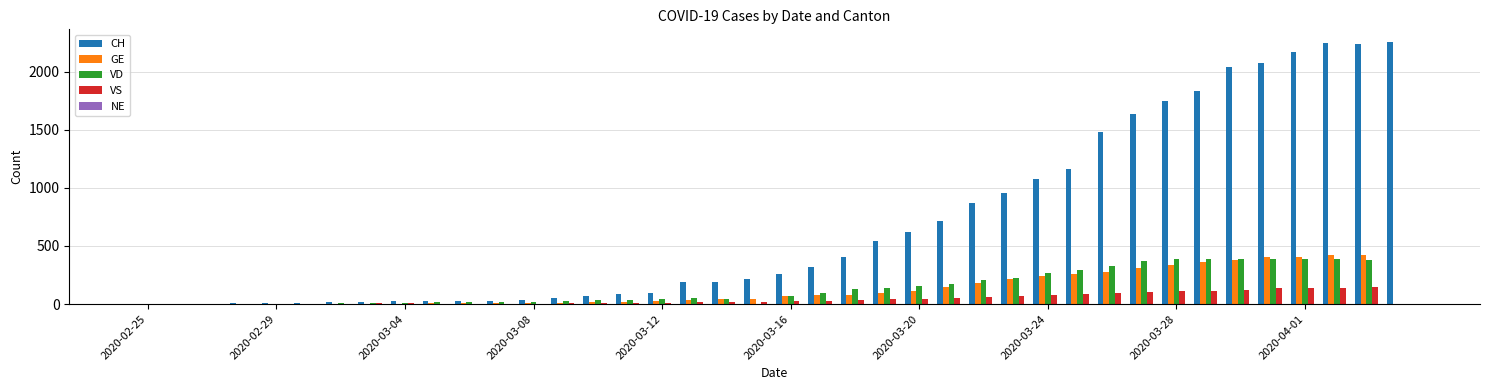

What is the sum of all VS values?

1756